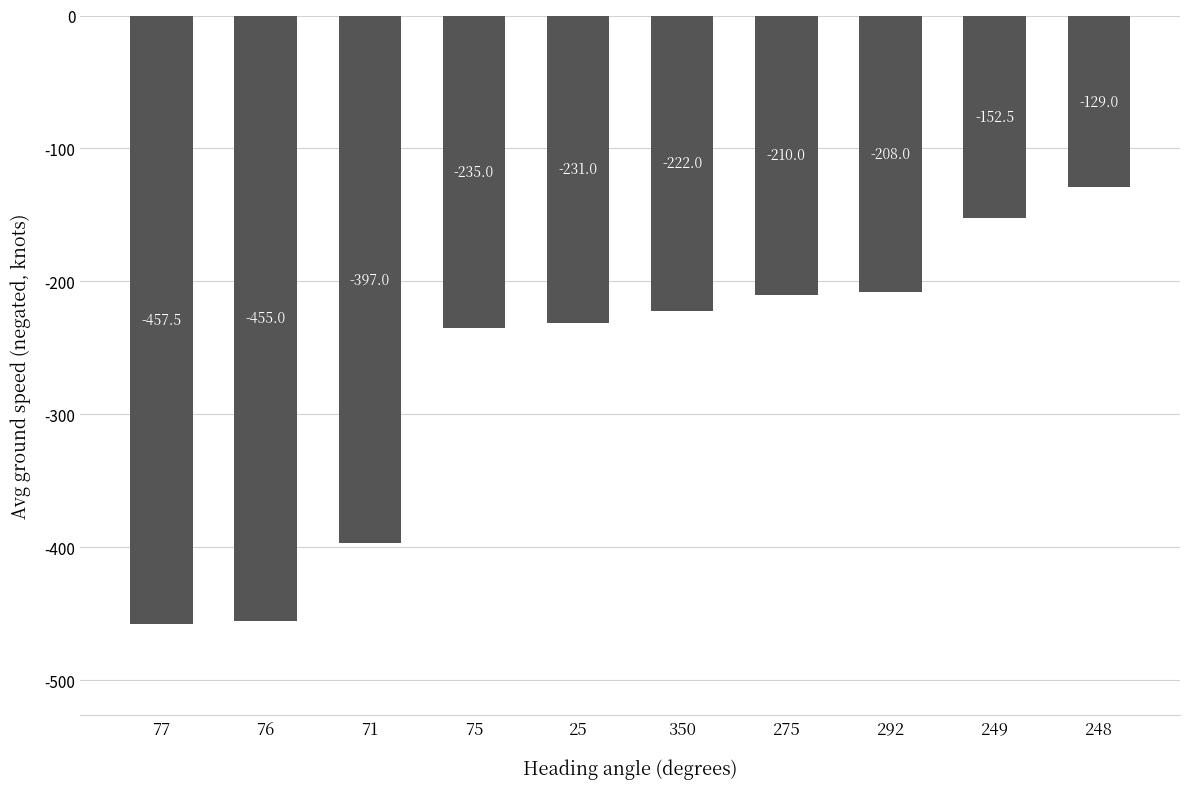

At which category does the chart reach its minimum across all series?

77